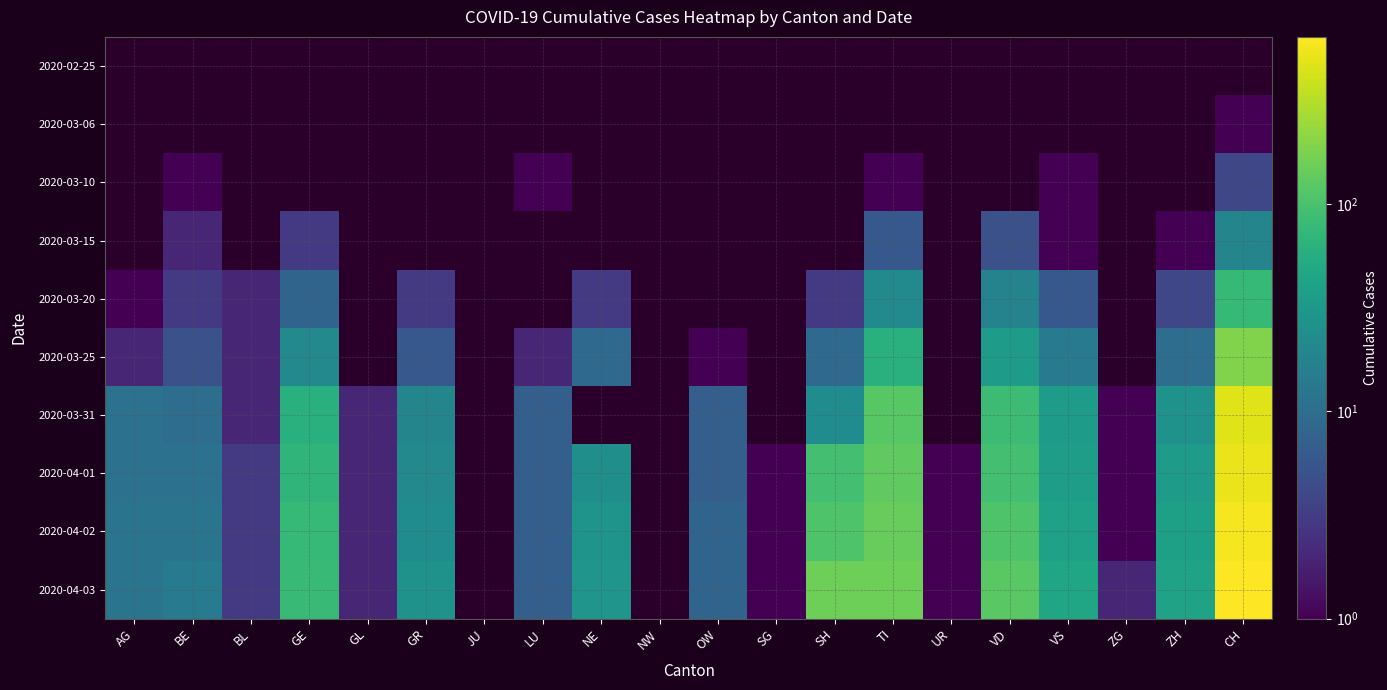

The 2020-04-02 series shows 68.7 at VS. True or false?

False